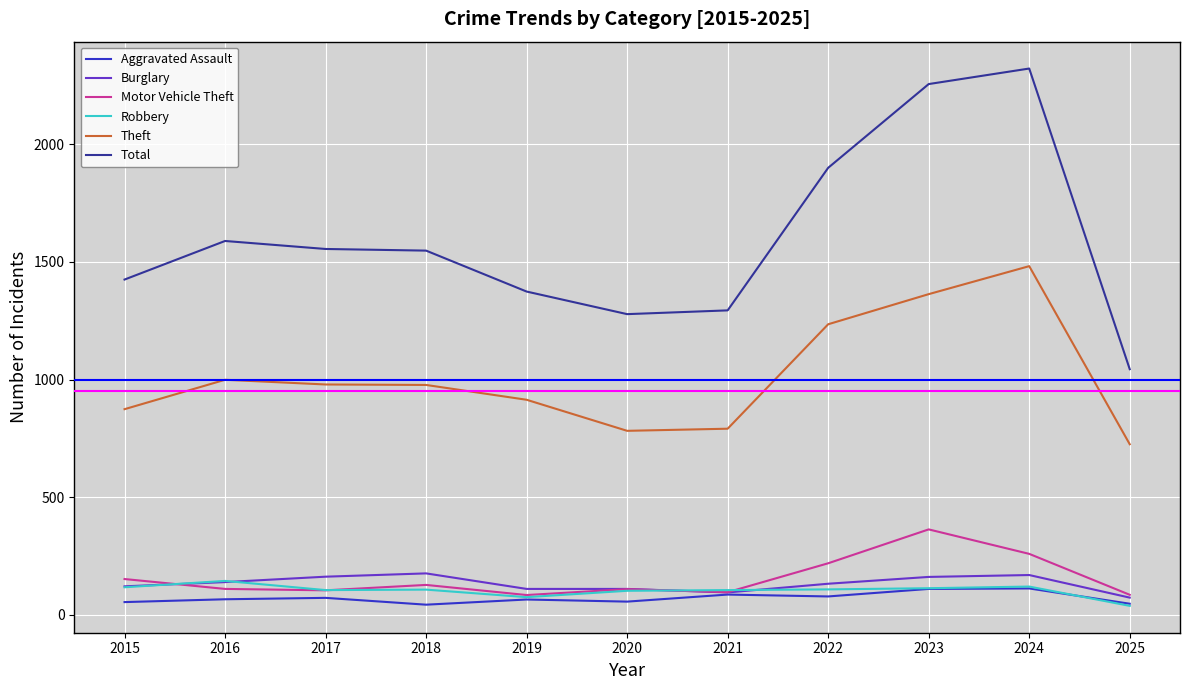

Which series has the widest spread of values?

Total